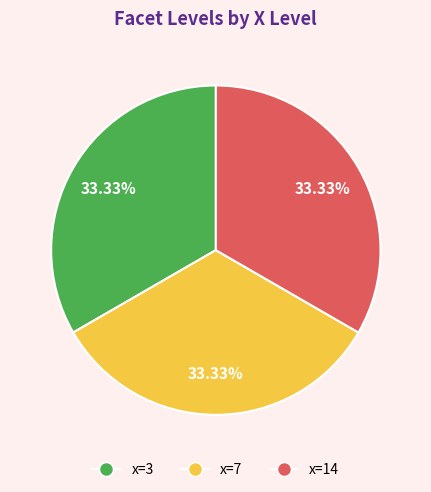

Combined, do x=14 and x=3 account for over 50%?

Yes